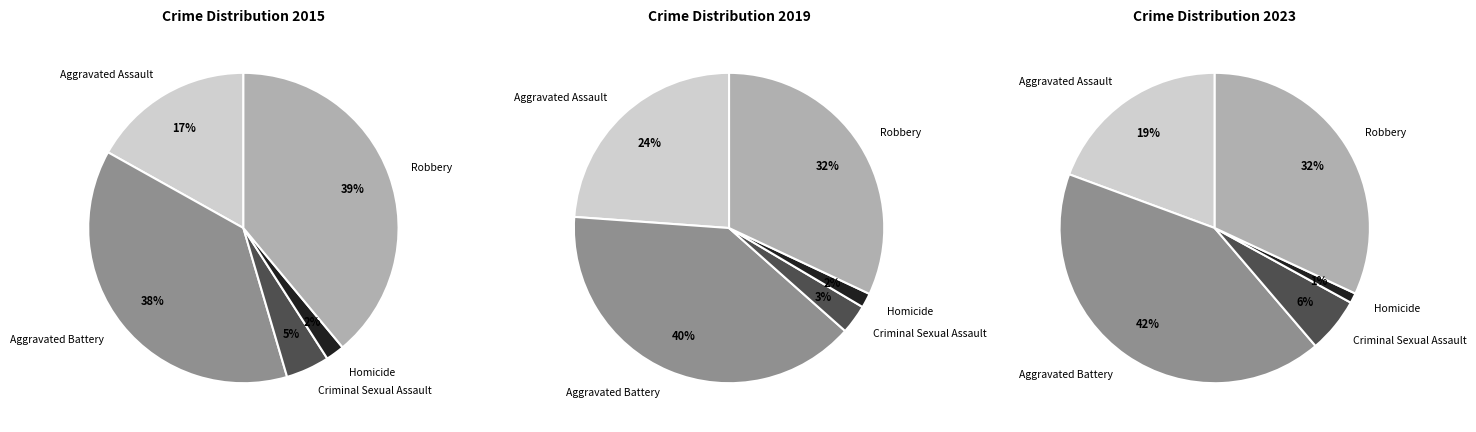

How many segments does this pie chart have?

5